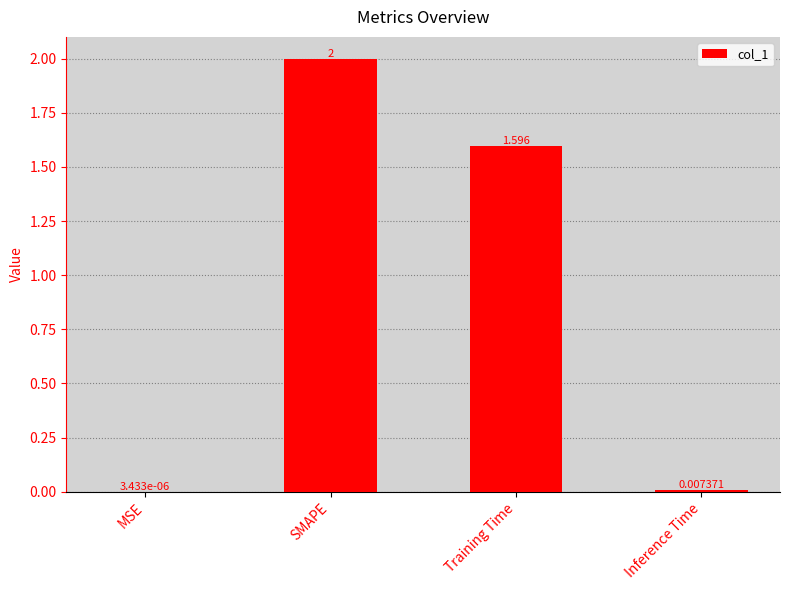

Which label corresponds to the largest value in the chart?

SMAPE